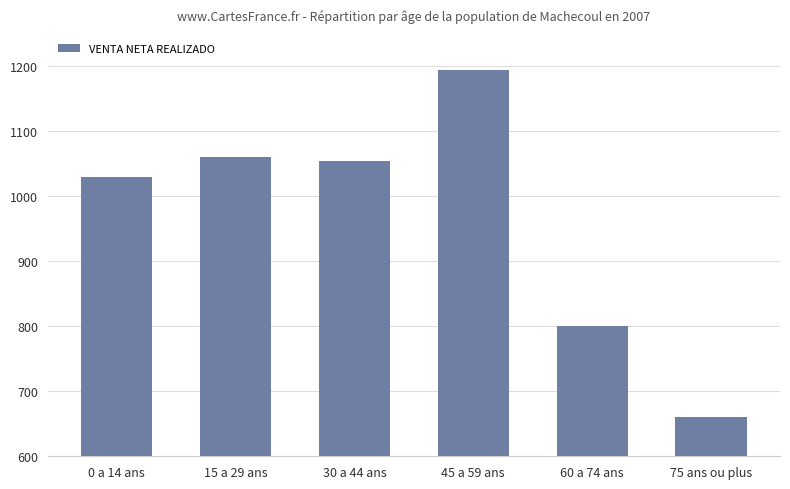

Does the chart contain any negative values?

No